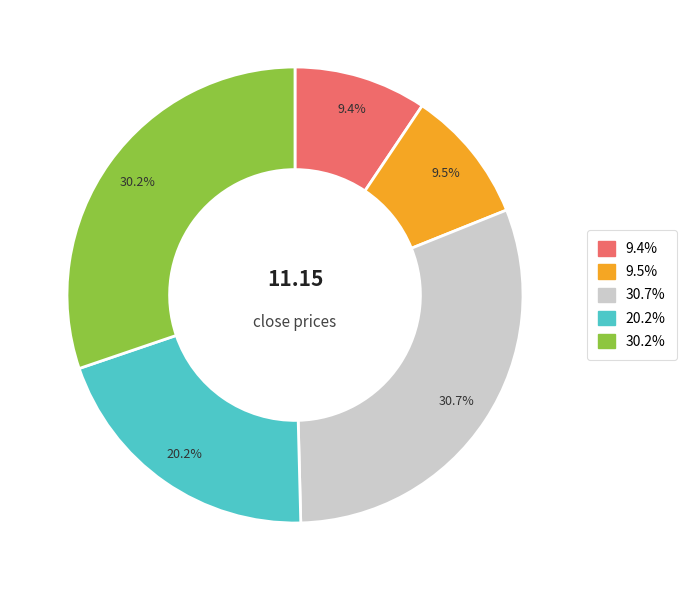

Is there any slice that represents more than half of the pie?

No